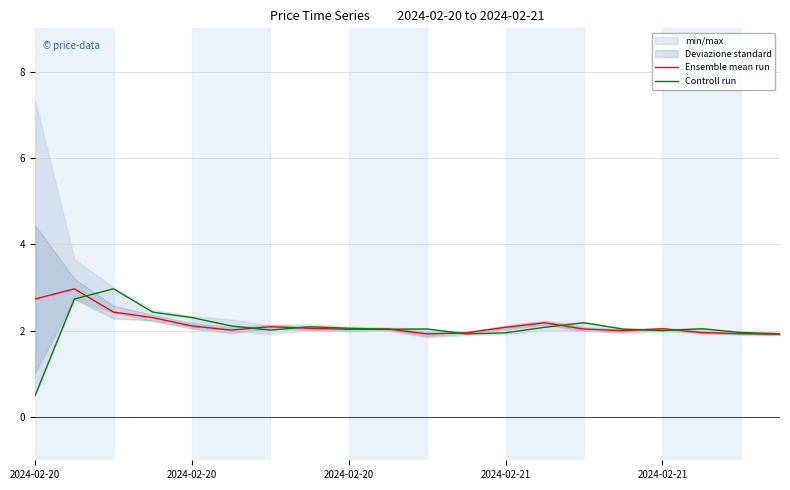

True or false: Controll run and Ensemble mean run cross at least once.

True